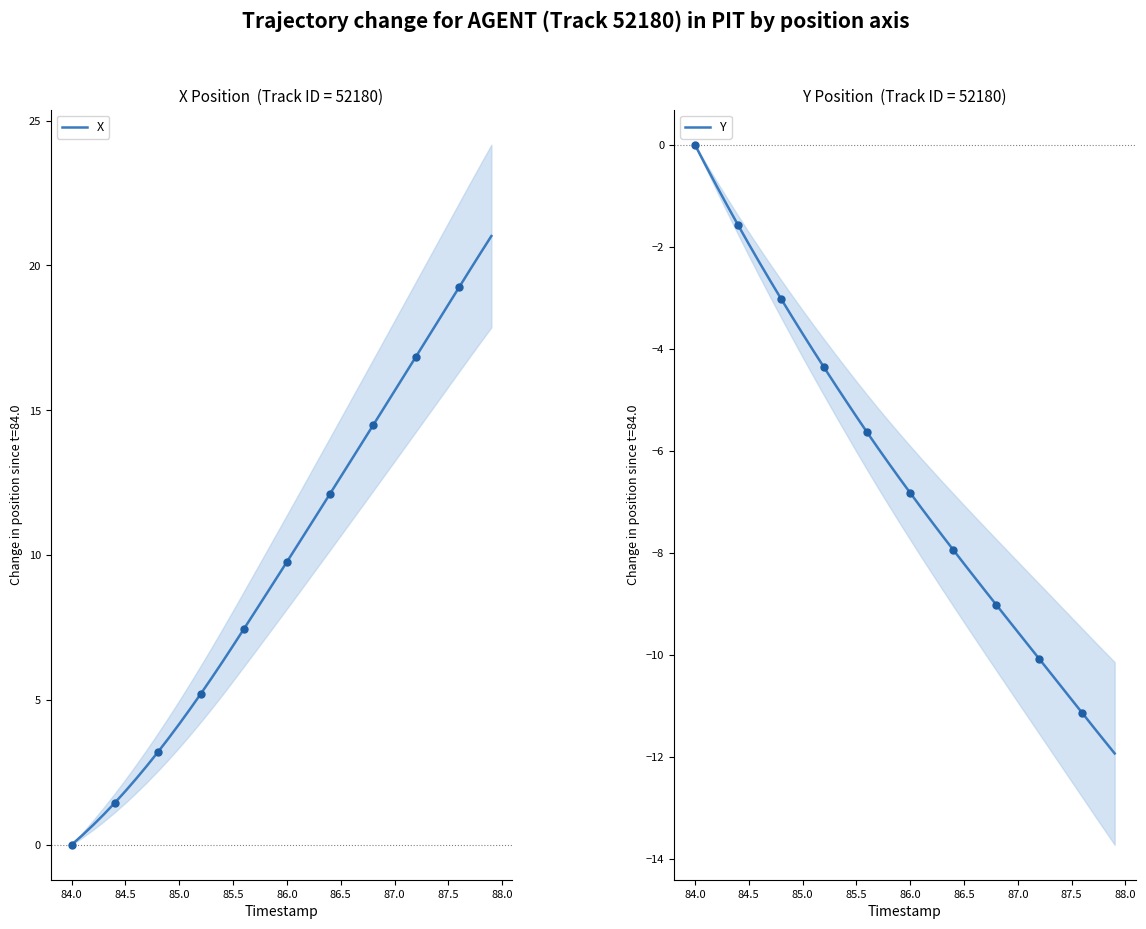

What is the maximum value for X?

21.0